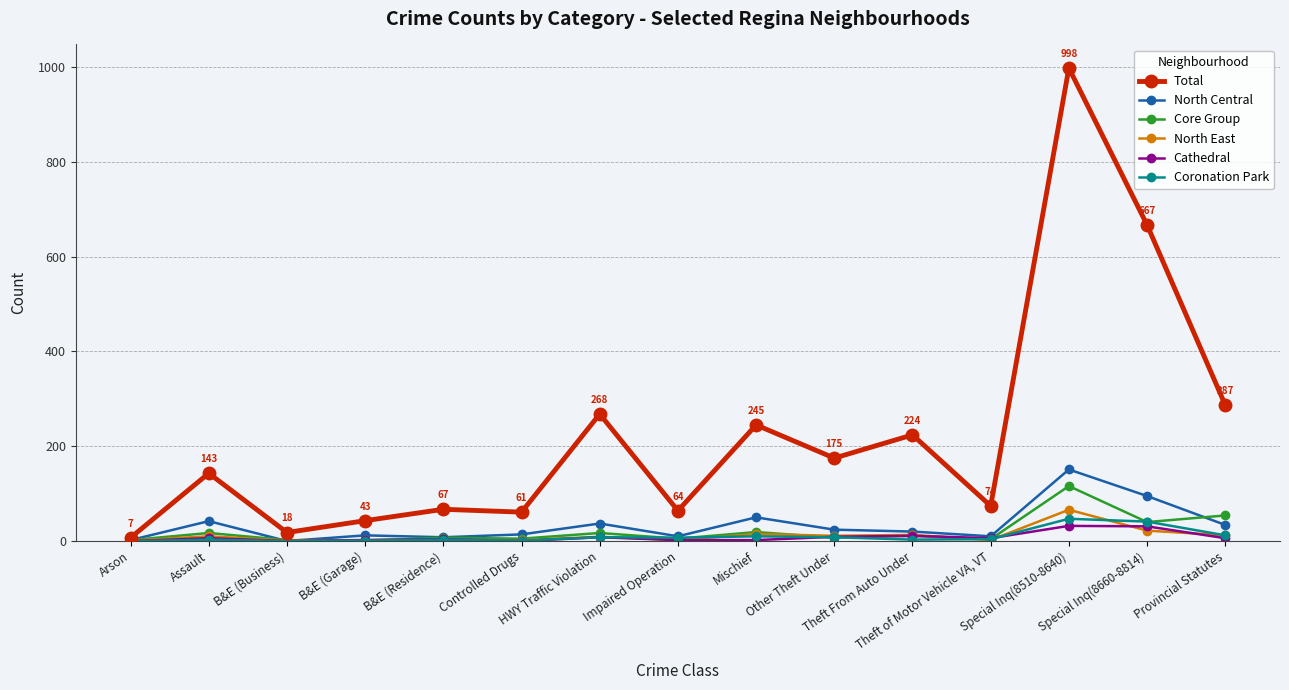

What are all the series names shown in the legend?

Total, North Central, Core Group, North East, Cathedral, Coronation Park